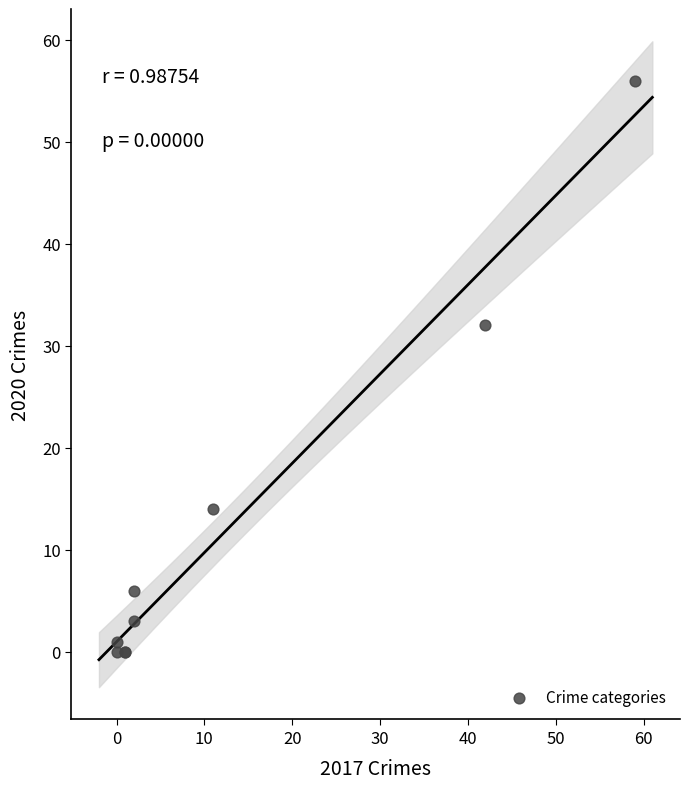

What Y value in the scatter plot is closest to 28?

32